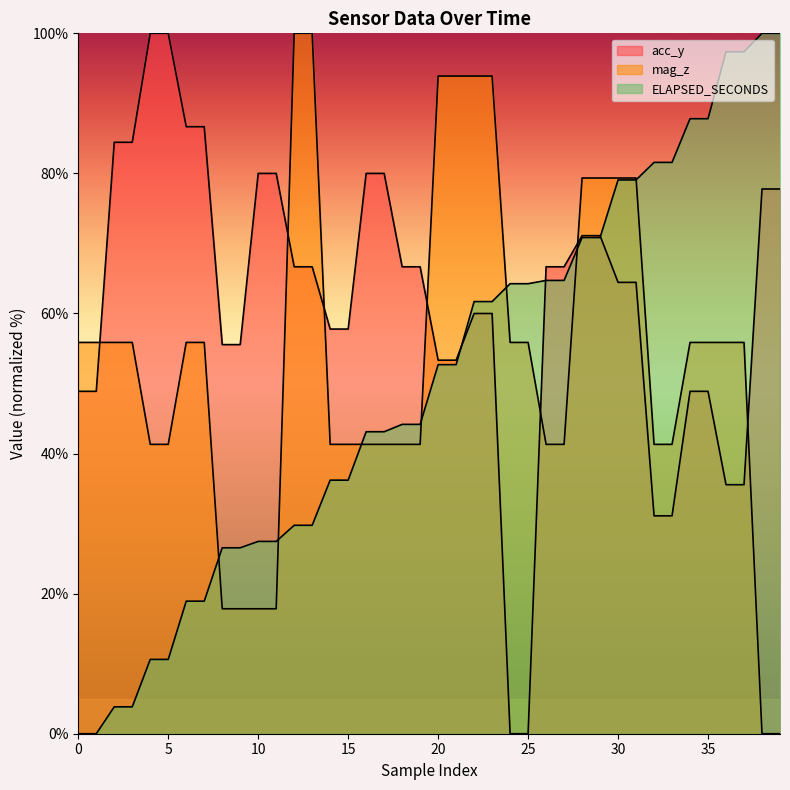

Rank the series by their average value, from lowest to highest.

ELAPSED_SECONDS, mag_z, acc_y